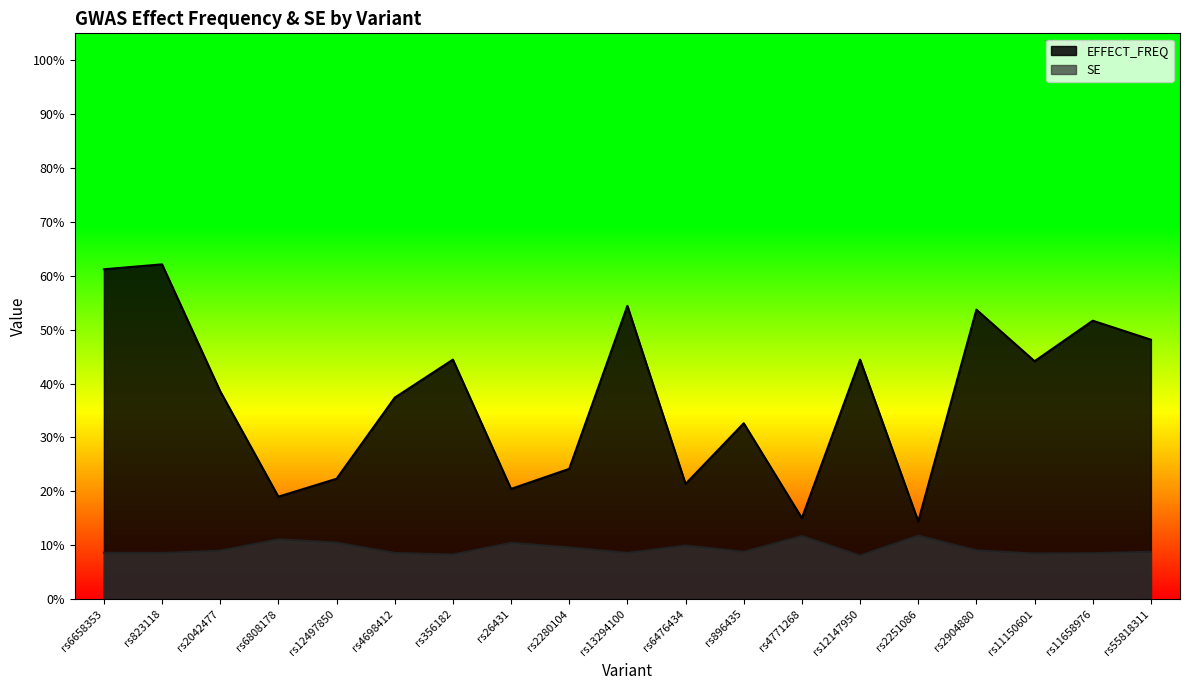

Which series has the widest spread of values?

EFFECT_FREQ